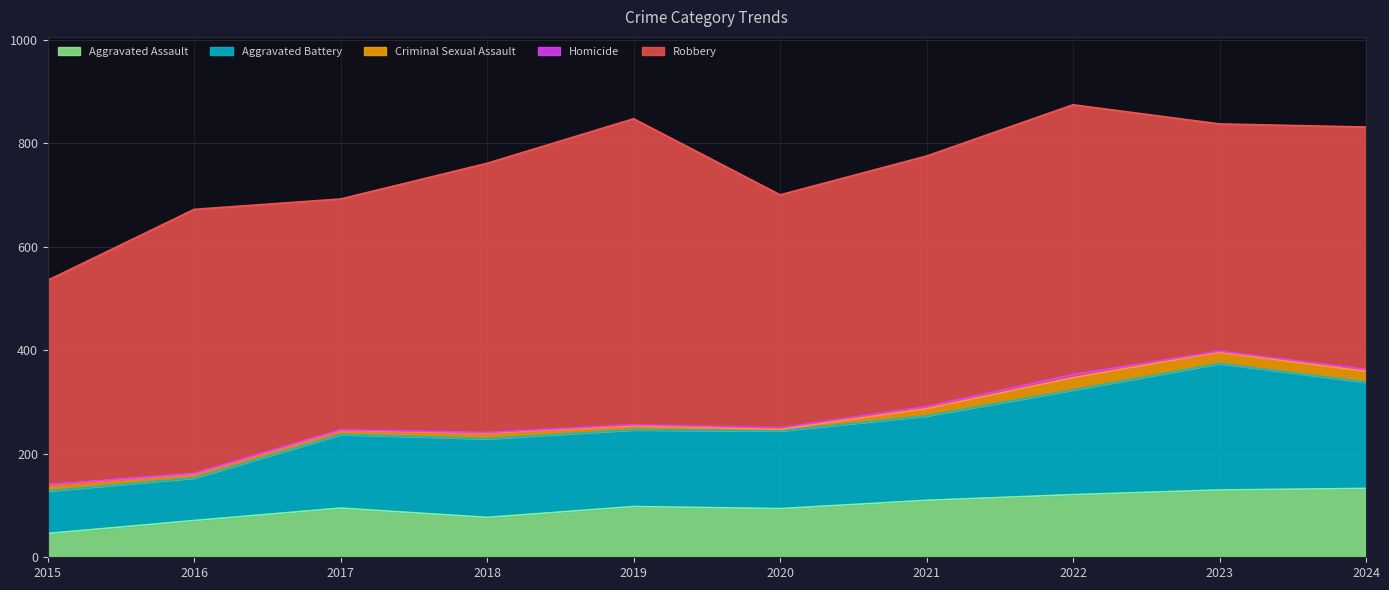

The Homicide series shows 1 at 2017. True or false?

True